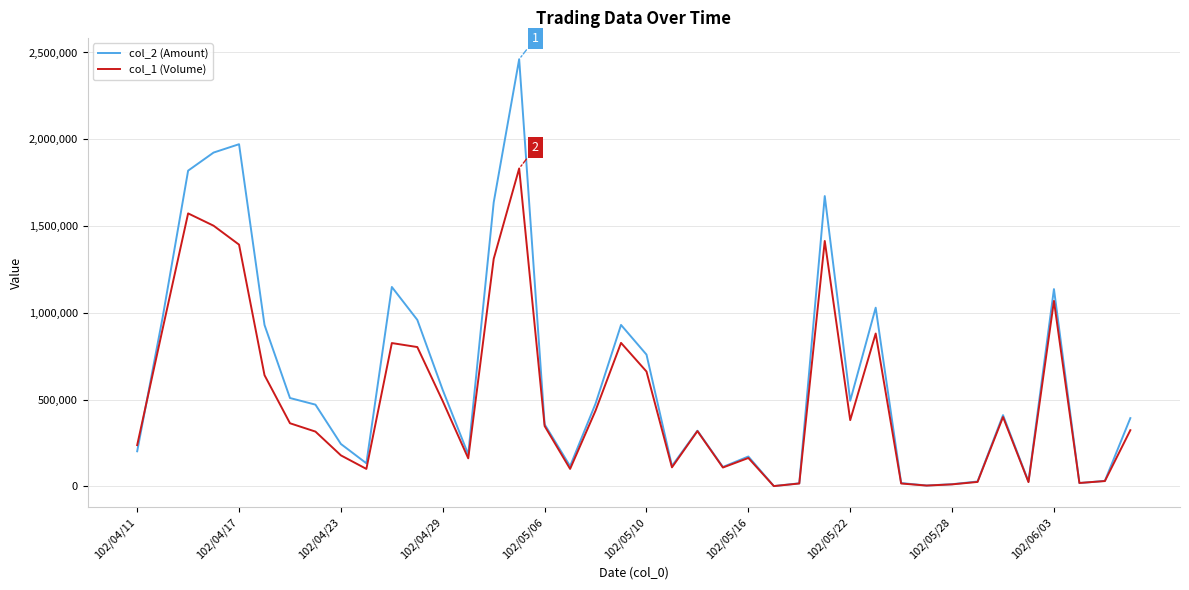

What is the lowest value of the col_1 (Volume) series?

2000